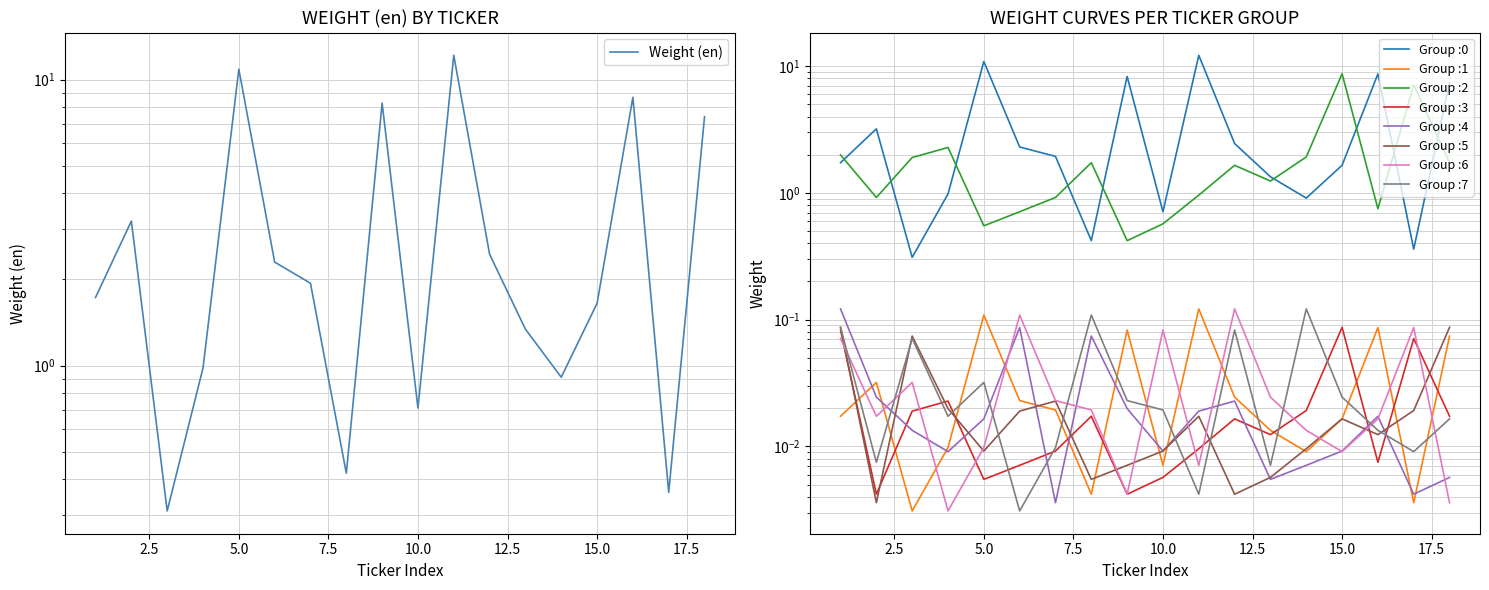

Does the chart have visible grid lines?

Yes